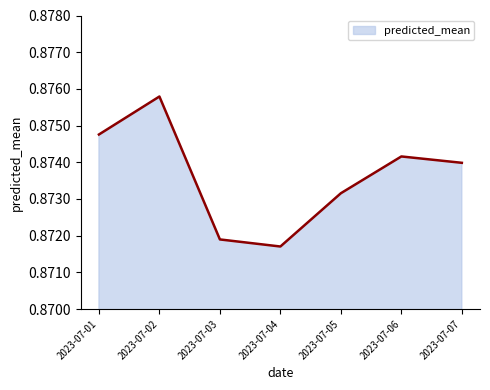

Where is the first local minimum?

2023-07-04